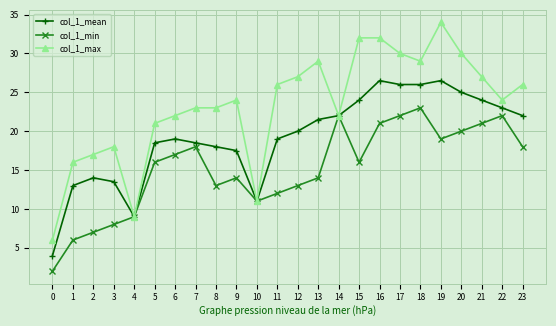

The value of col_1_min at 2 is 7.0. True or false?

True